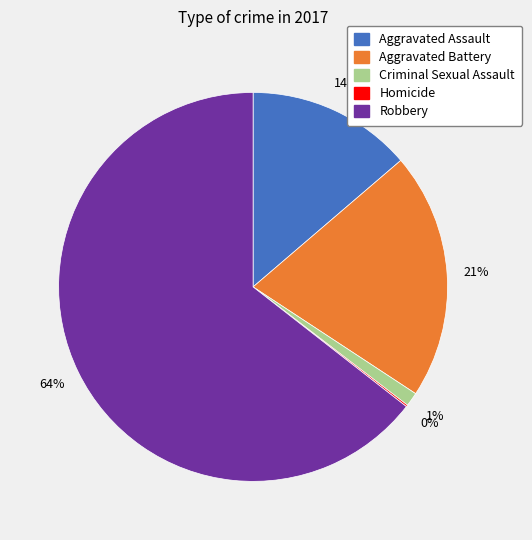

Which has a higher value, Criminal Sexual Assault or Robbery?

Robbery